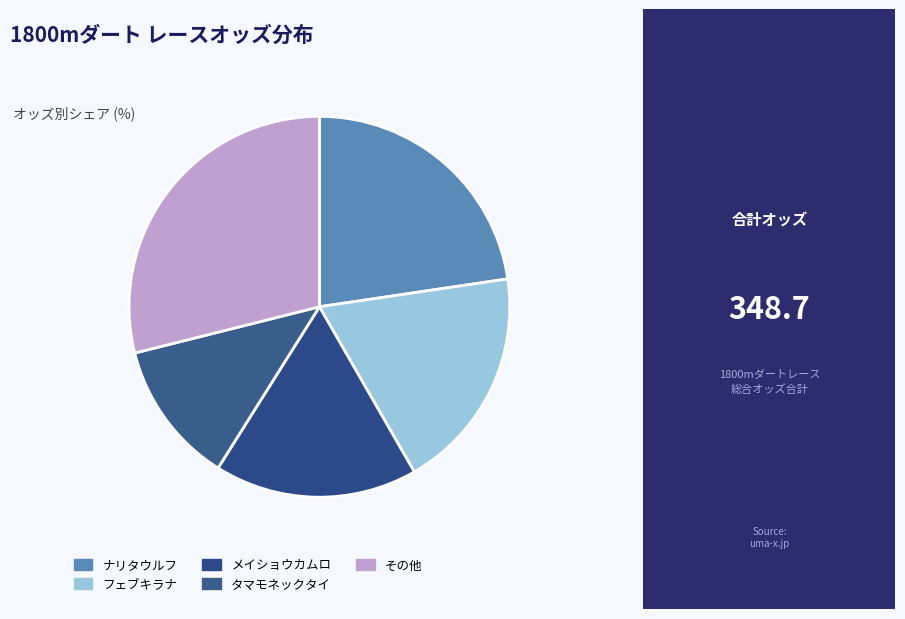

To the nearest percent, what portion does タマモネックタイ represent?

12%